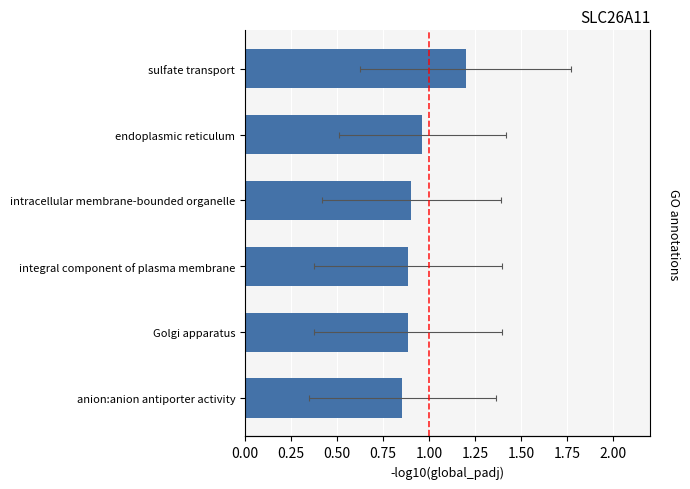

Read the value at sulfate transport.

1.2